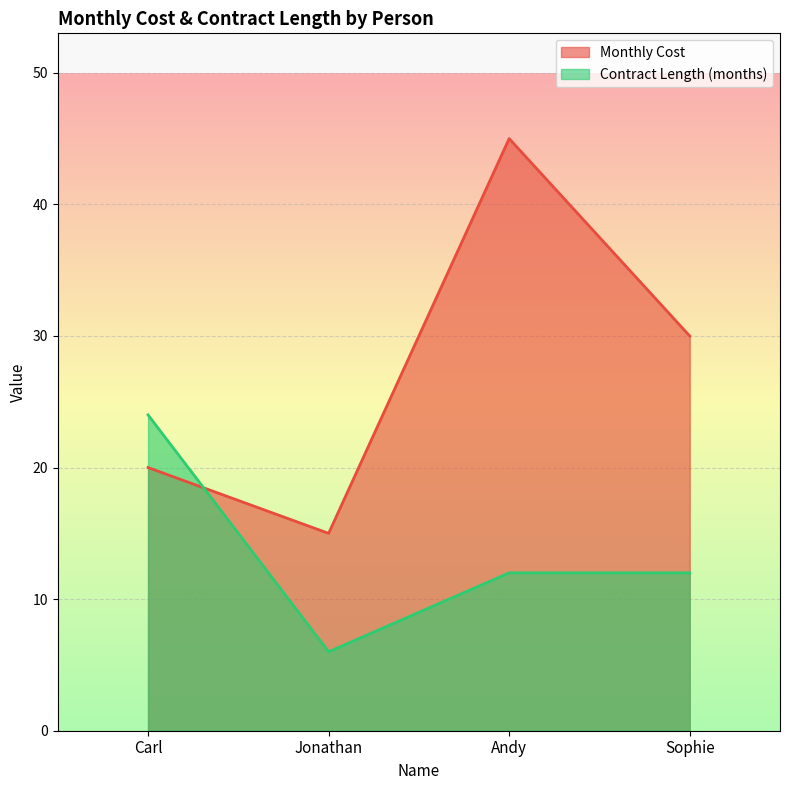

How many lines are shown in the chart?

2